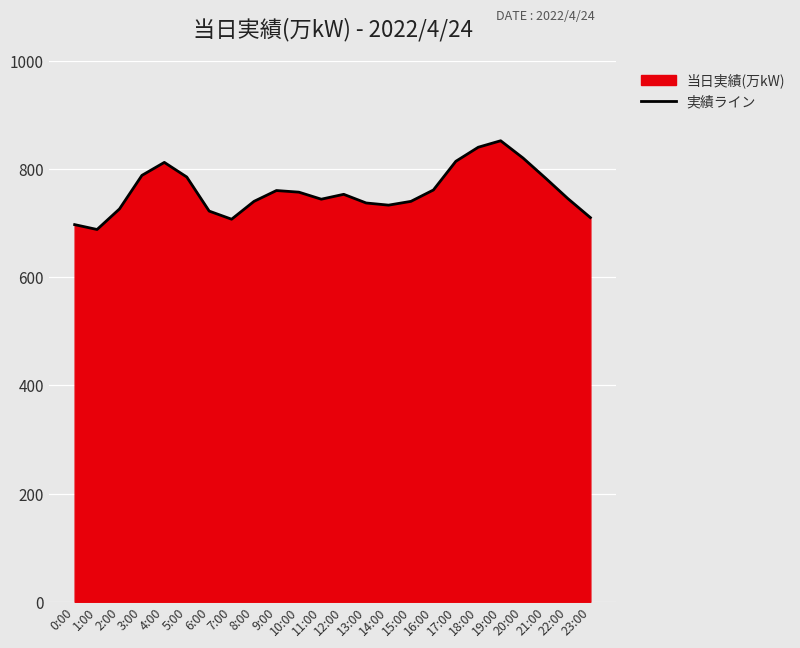

Reading right to left, extract all data points from this chart.

710	745	783	820	852	840	814	761	740	733	737	753	744	757	760	740	707	722	785	812	788	726	688	697